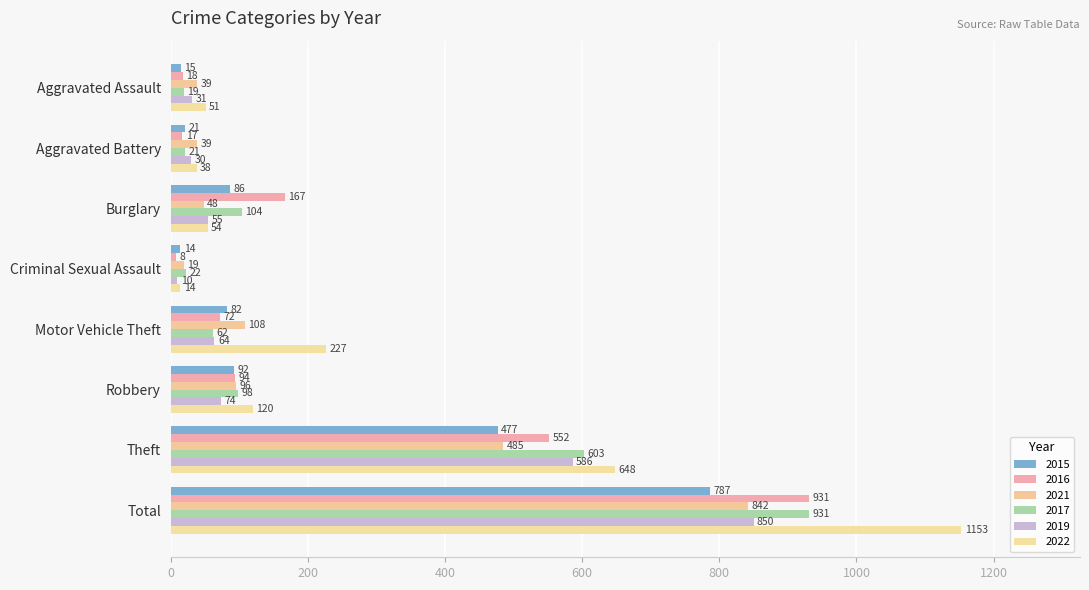

The 2019 series shows 20 at Robbery. True or false?

False